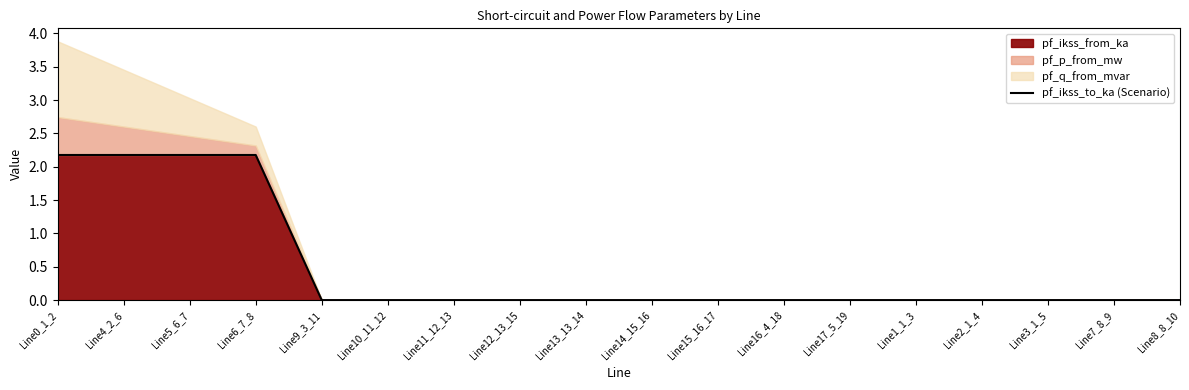

What is the label of the 18th point from the right?

Line0_1_2